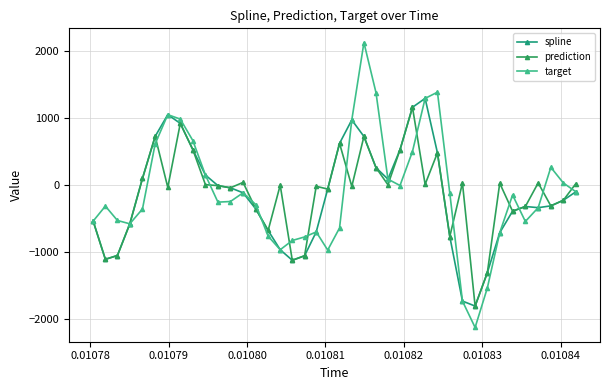

What is the label of the 2nd point from the left?

0.01078